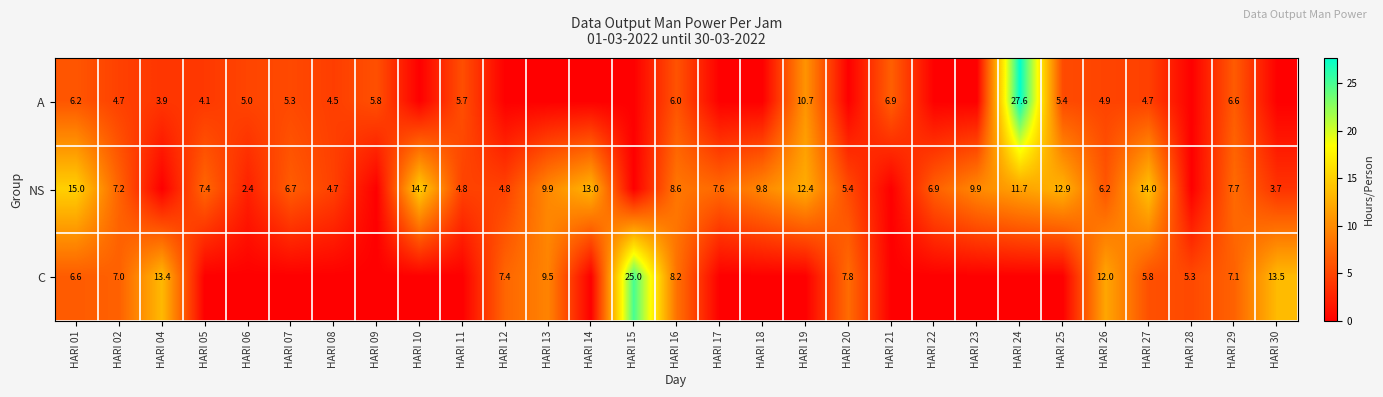

At HARI 01, list the series in order from largest to smallest.

NS, C, A